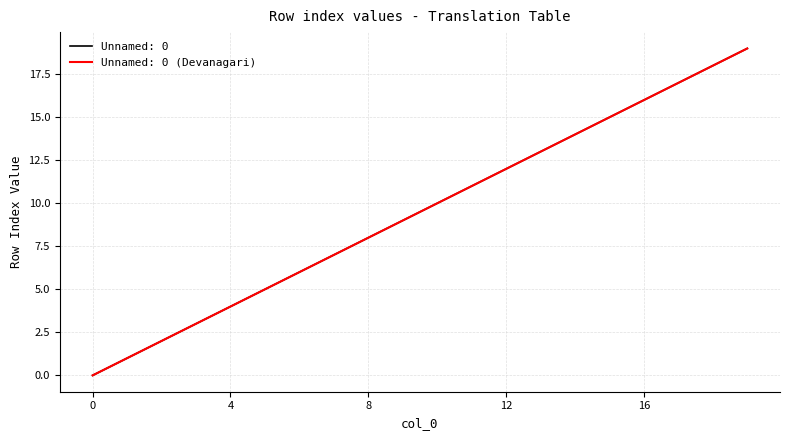

True or false: Unnamed: 0 (Devanagari) and Unnamed: 0 cross at least once.

False